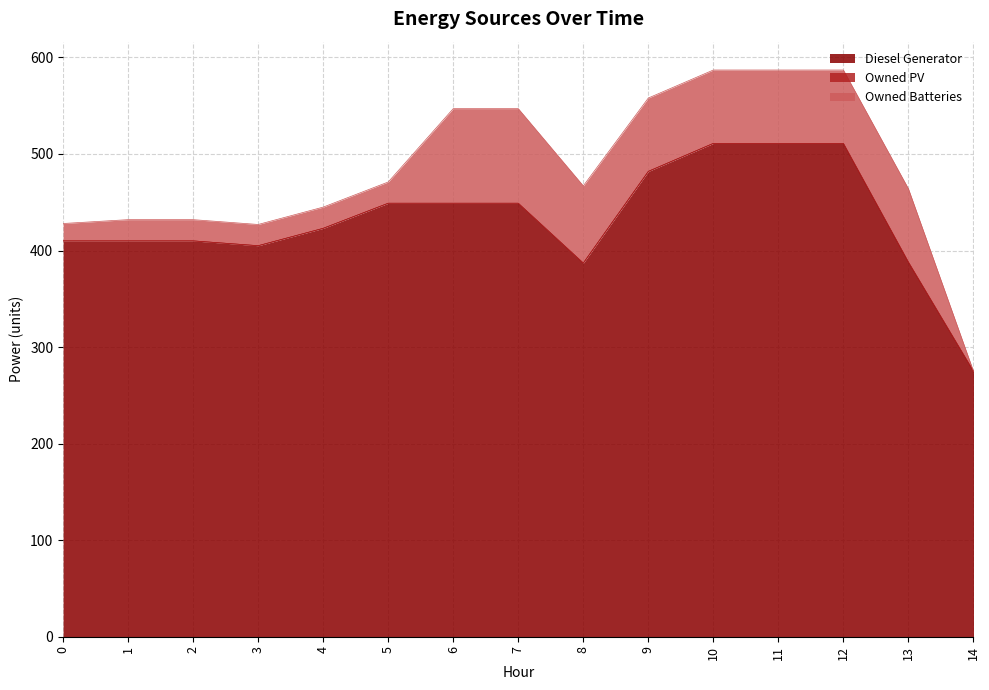

The value of Owned PV at 14 is 0. True or false?

True